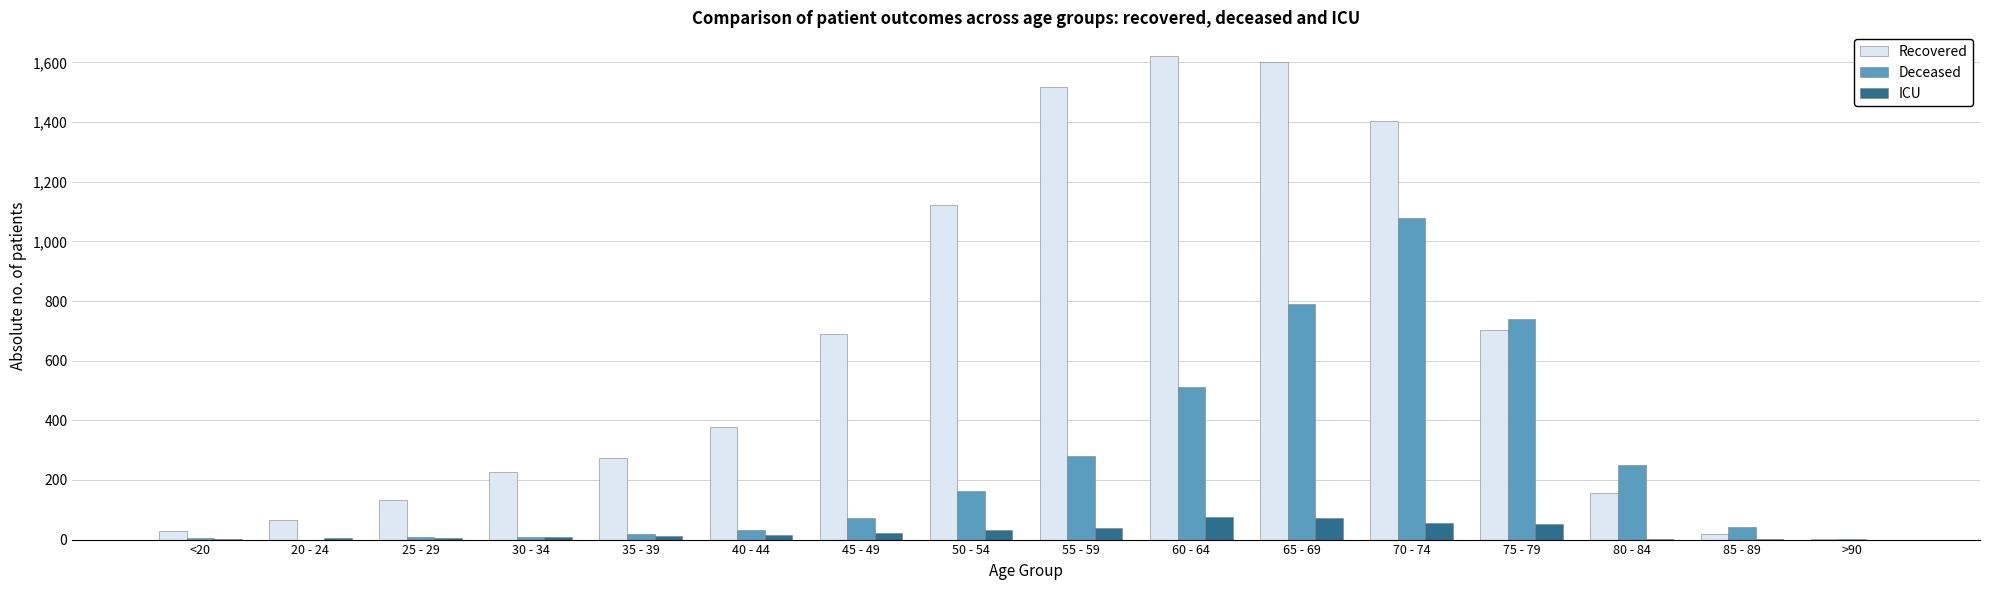

How many groups of bars are there?

16